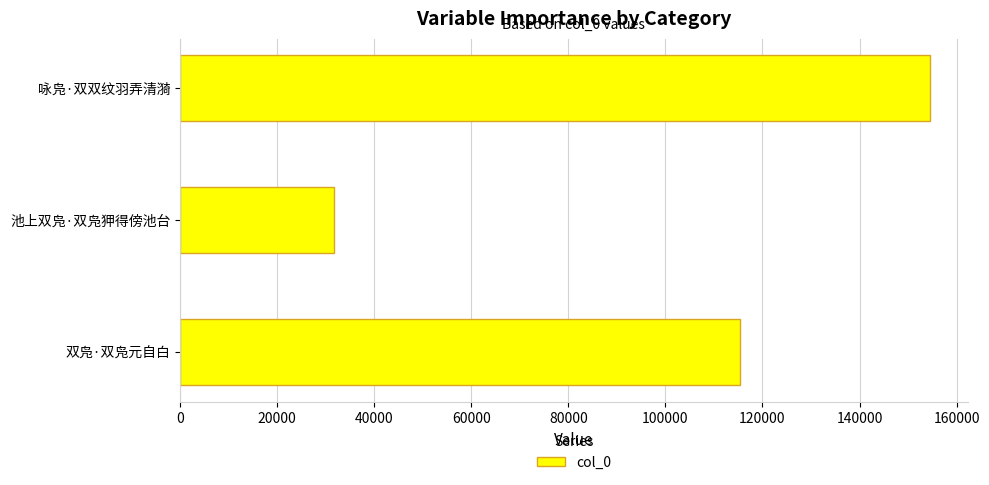

What is the sum of the values at 咏凫·双双纹羽弄清漪 and 池上双凫·双凫狎得傍池台?

186323